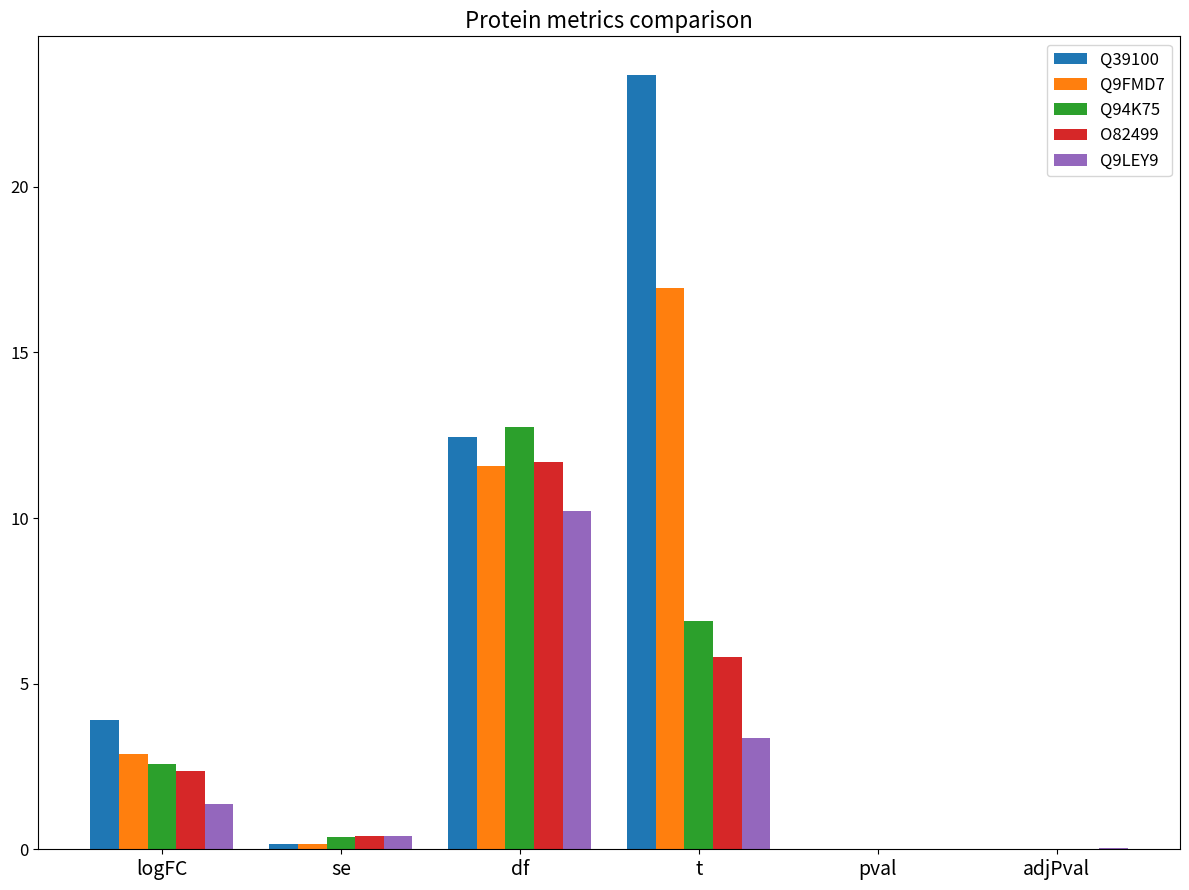

At which category does the chart reach its peak across all series?

t